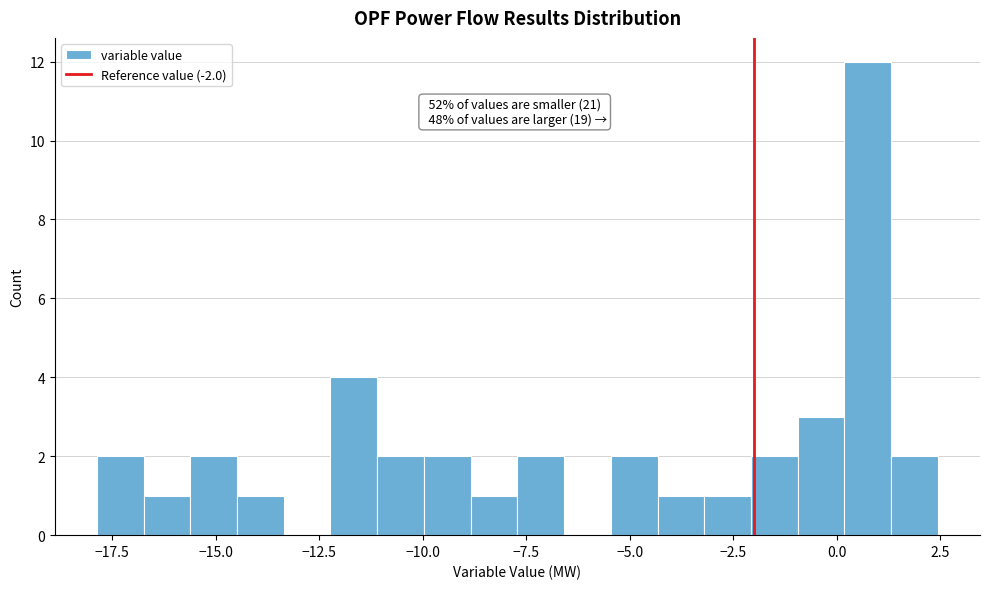

Read against the x-axis, roughly where is the centre of the tallest bar?

1.0